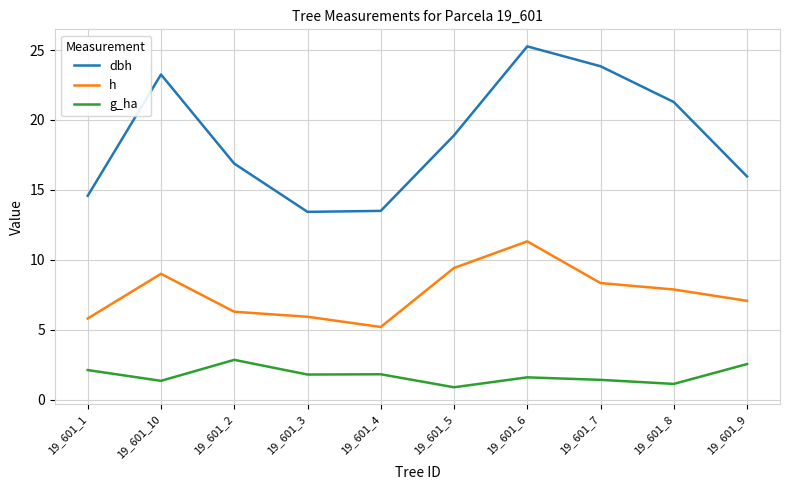

True or false: g_ha has a value of 0.8 at 19_601_1.

False